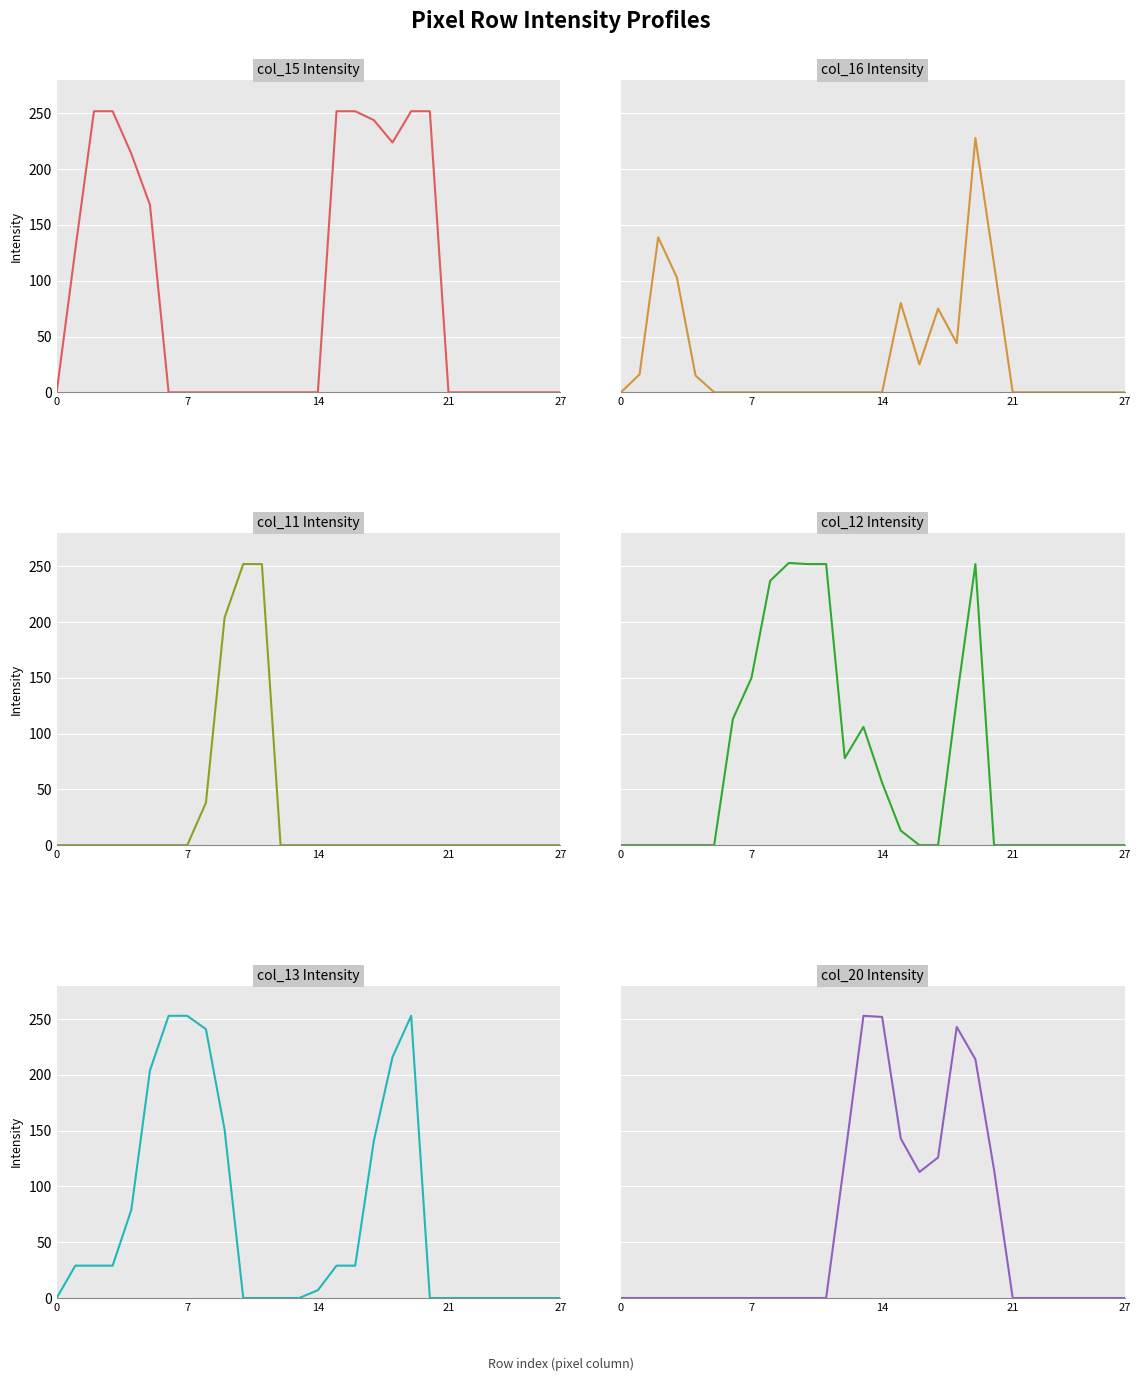

Reading left to right, transcribe all the data shown in this chart.

col_15: 0	128	252	252	214	168	0	0	0	0	0	0	0	0	0	252	252	244	224	252	252	0	0	0	0	0	0	0
col_16: 0	16	139	103	15	0	0	0	0	0	0	0	0	0	0	80	25	75	44	228	115	0	0	0	0	0	0	0
col_11: 0	0	0	0	0	0	0	0	38	204	252	252	0	0	0	0	0	0	0	0	0	0	0	0	0	0	0	0
col_12: 0	0	0	0	0	0	113	150	237	253	252	252	78	106	56	13	0	0	131	252	0	0	0	0	0	0	0	0
col_13: 0	29	29	29	79	204	253	253	241	151	0	0	0	0	7	29	29	141	216	253	0	0	0	0	0	0	0	0
col_20: 0	0	0	0	0	0	0	0	0	0	0	0	125	253	252	143	113	126	243	214	115	0	0	0	0	0	0	0